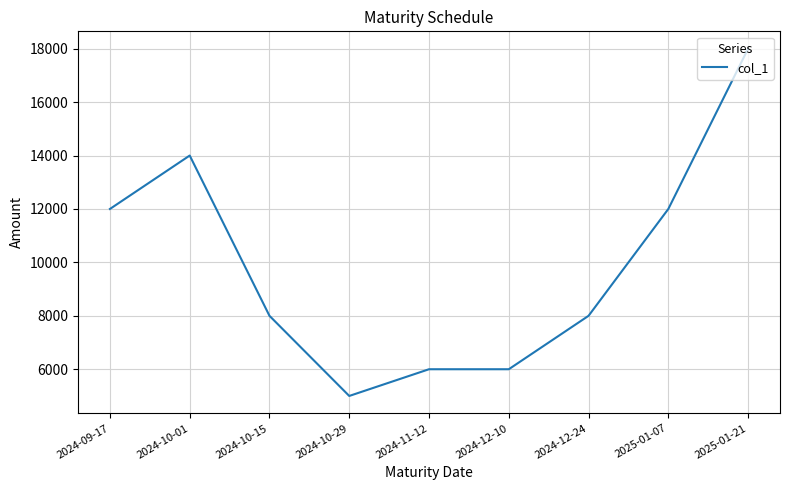

What position from the right is 2024-12-10?

4